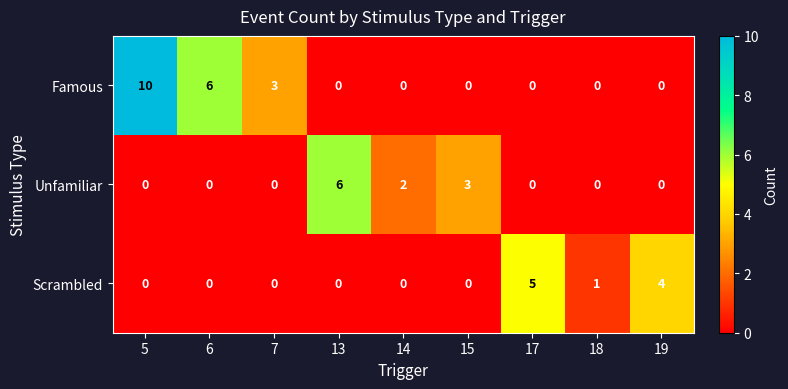

What is the greatest value displayed?

10